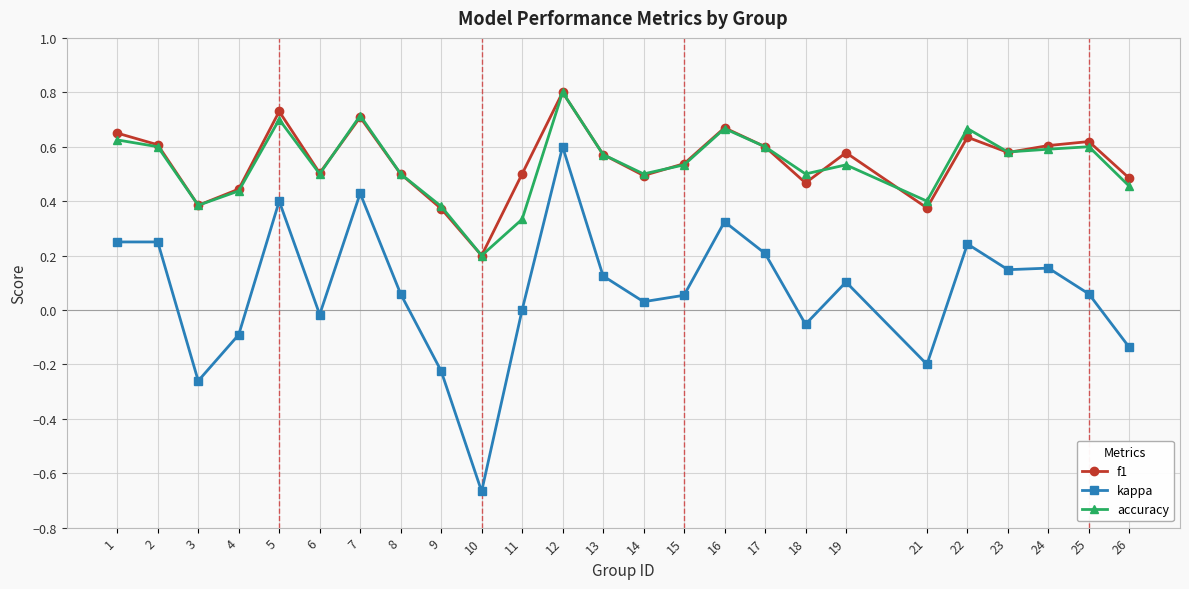

True or false: accuracy and kappa intersect in this chart.

False